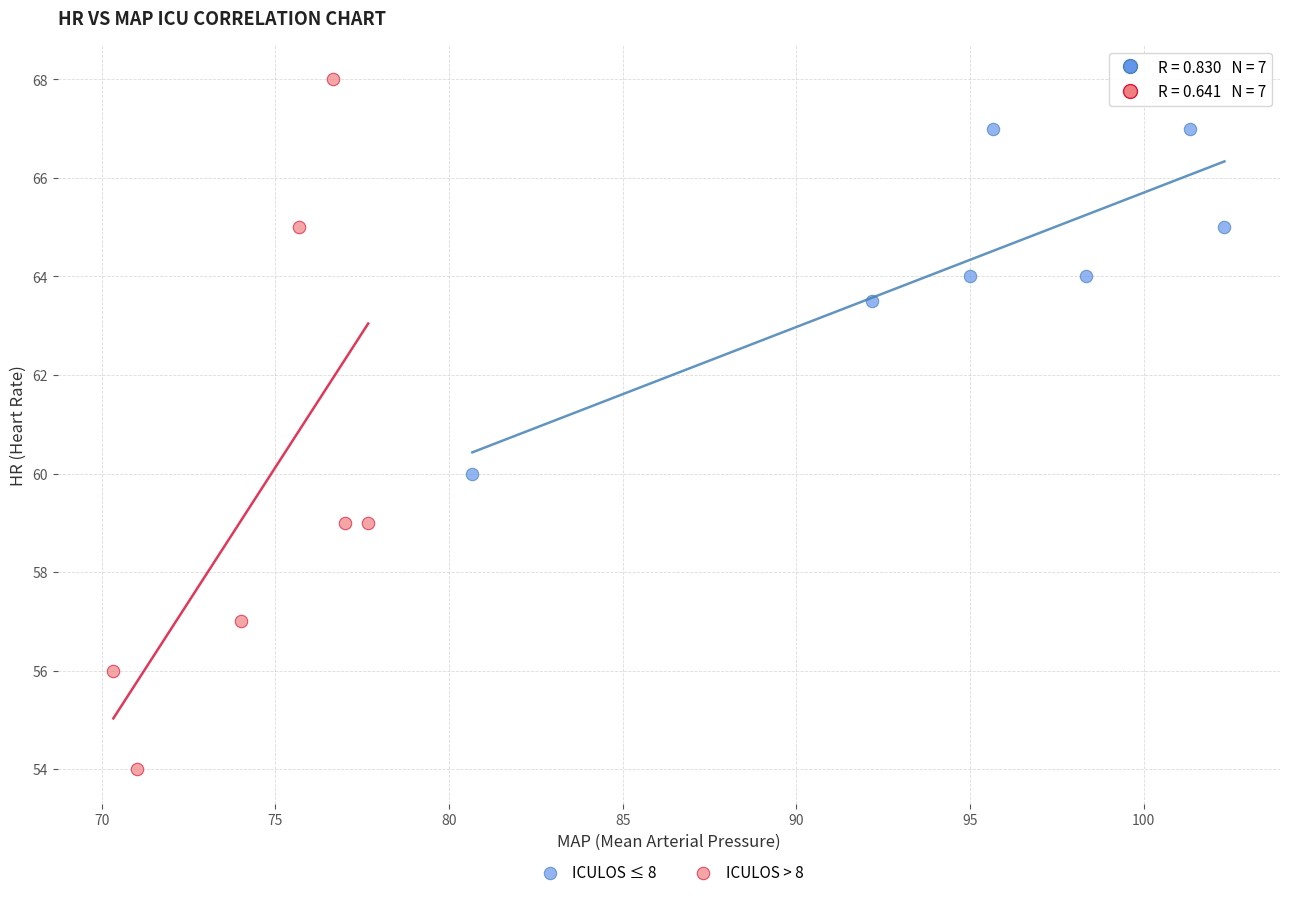

Which series contains the lowest Y value?

ICULOS > 8